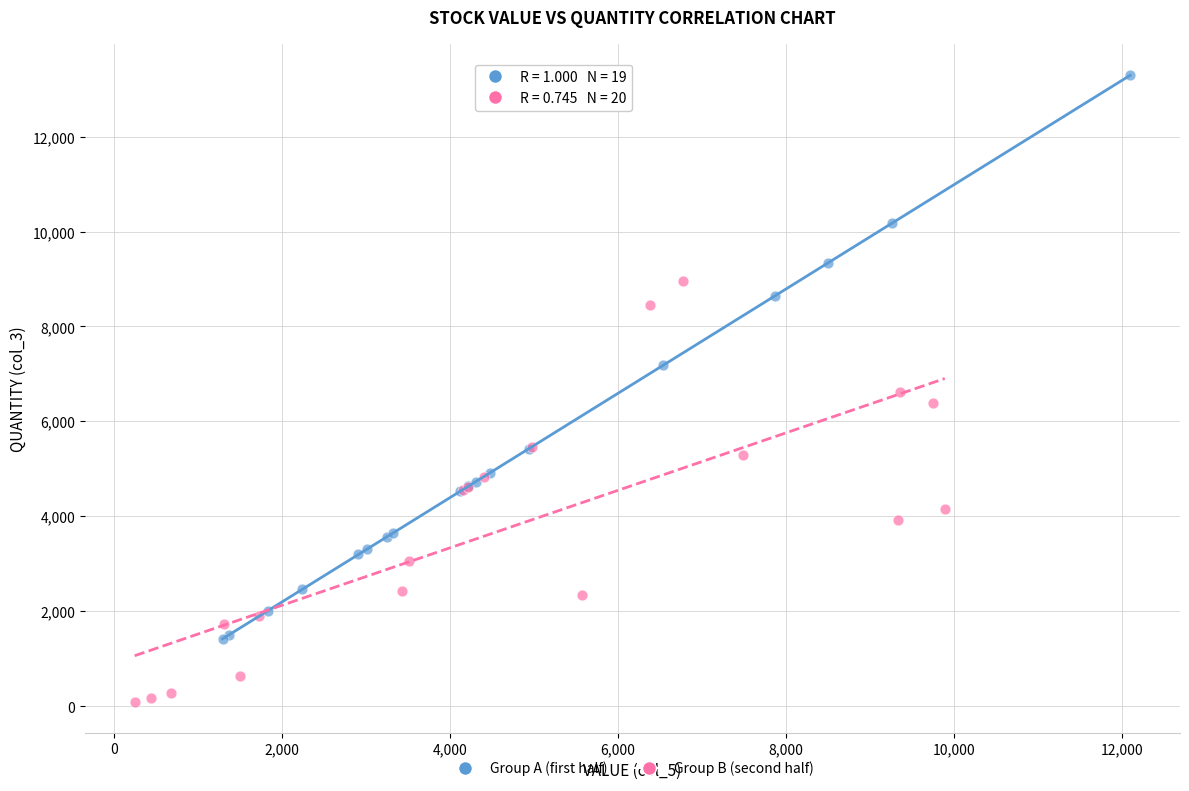

Which series has the largest Y range (max minus min)?

Group A (first half)